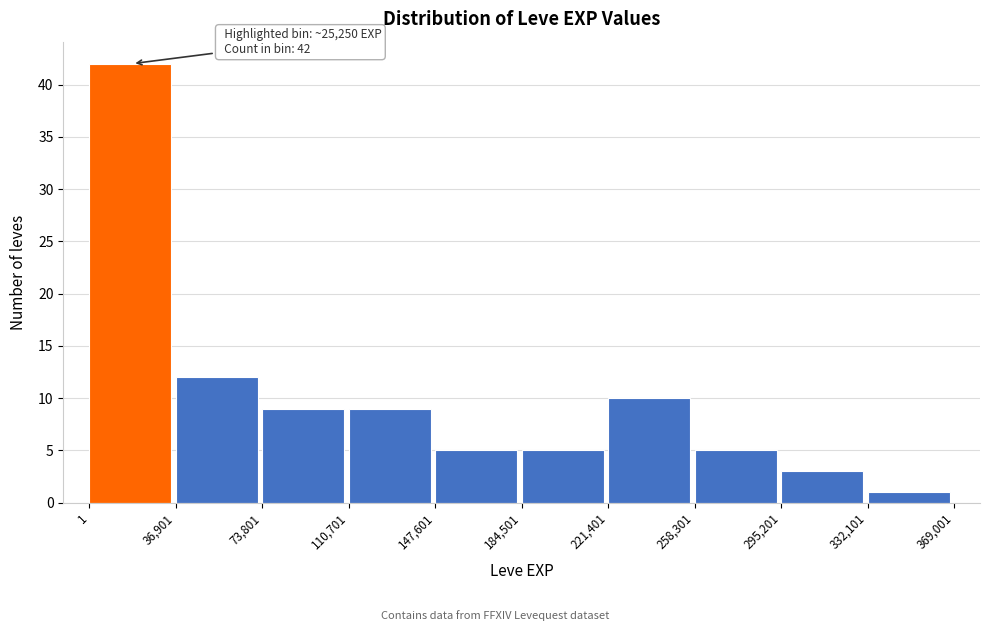

Which range on the x-axis has the tallest bar?

1 to 36,901